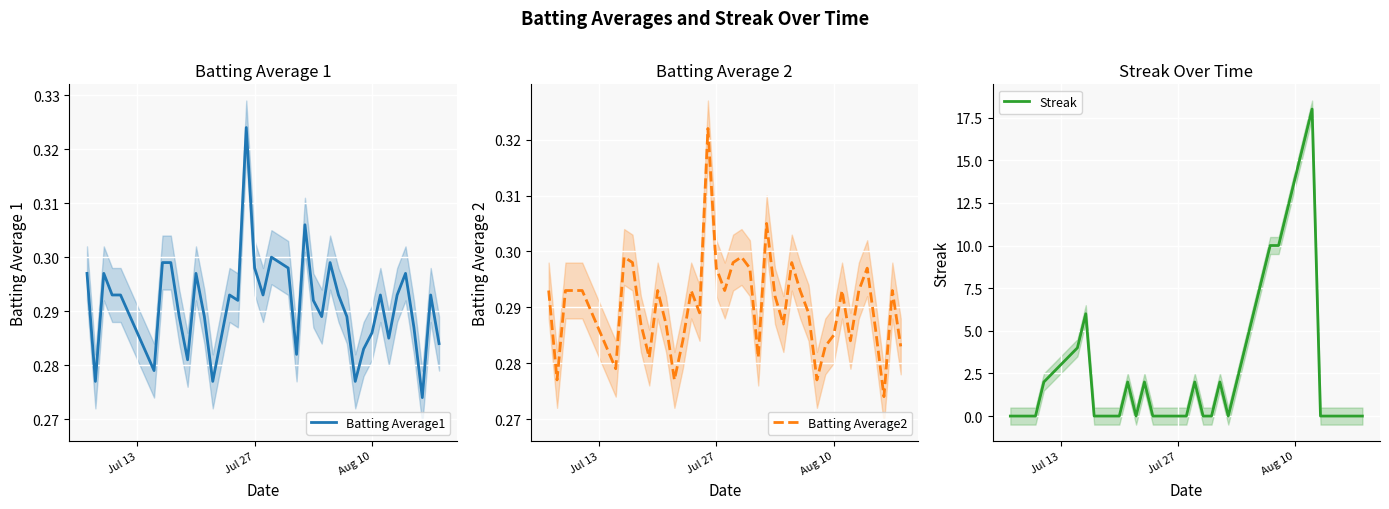

How many data points in Streak are above 0?

17